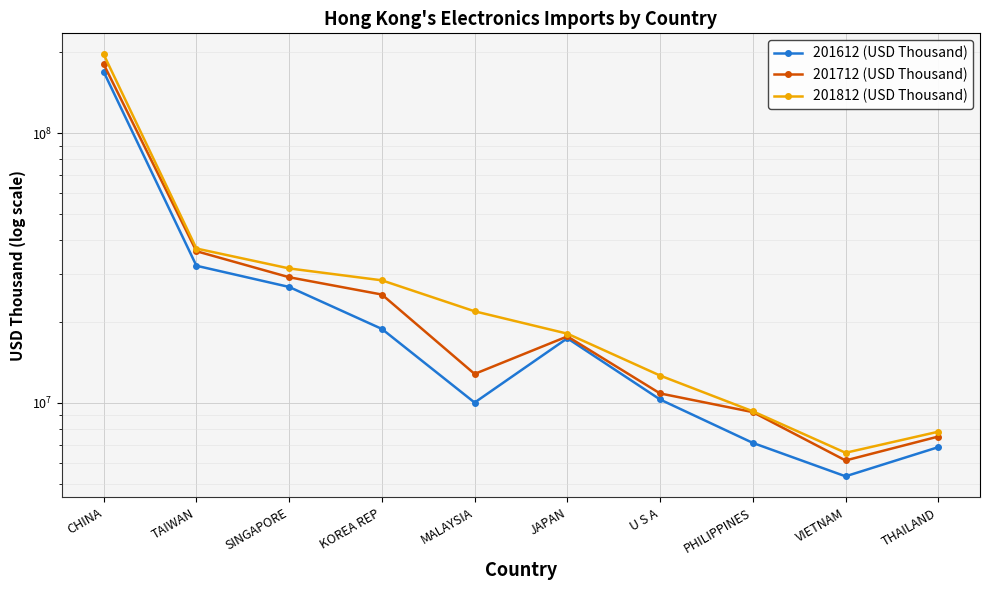

Which category has the lowest value in the 201712 (USD Thousand) series?

VIETNAM